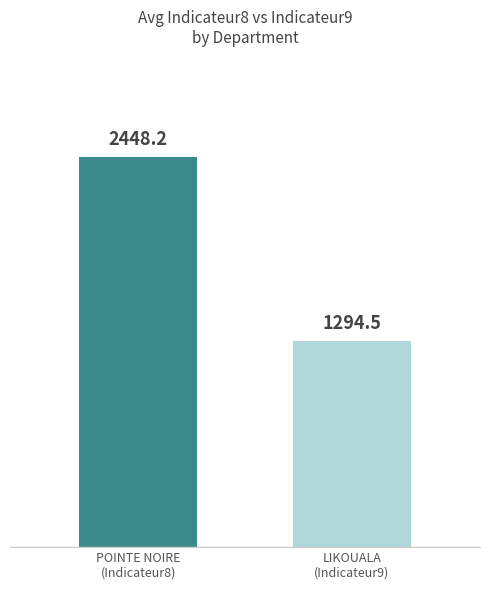

What is the greatest value displayed?

2448.2